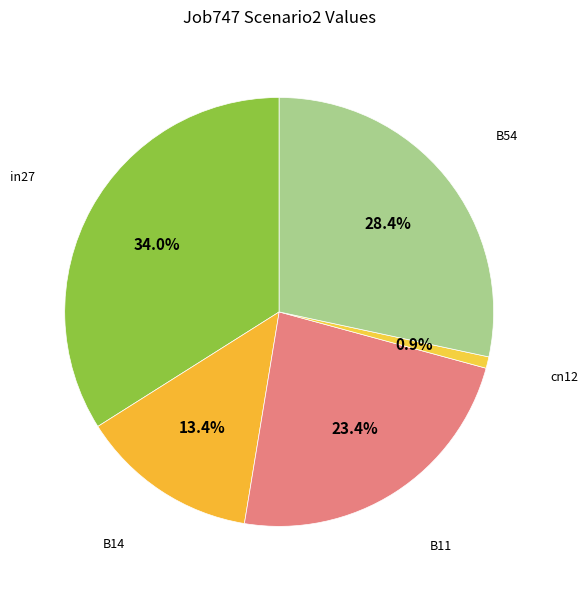

Which slice is the largest?

in27